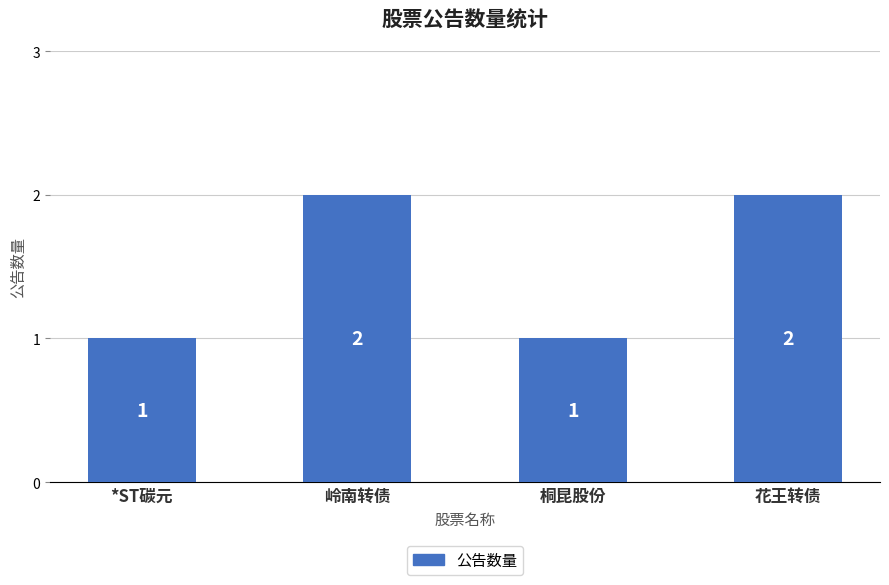

Does the chart contain stacked bars?

No